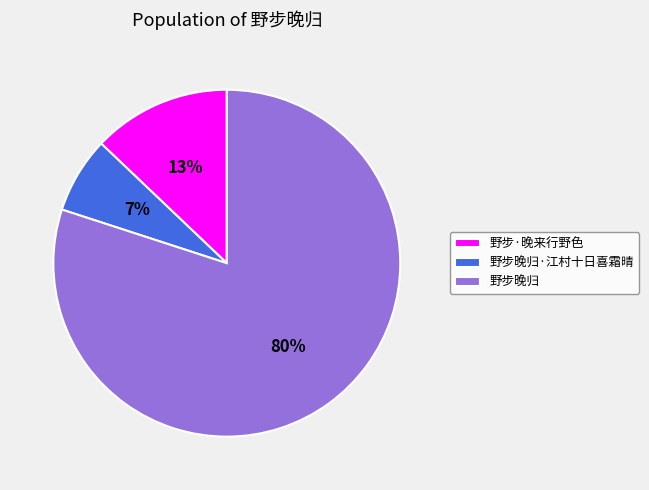

How many segments does this pie chart have?

3